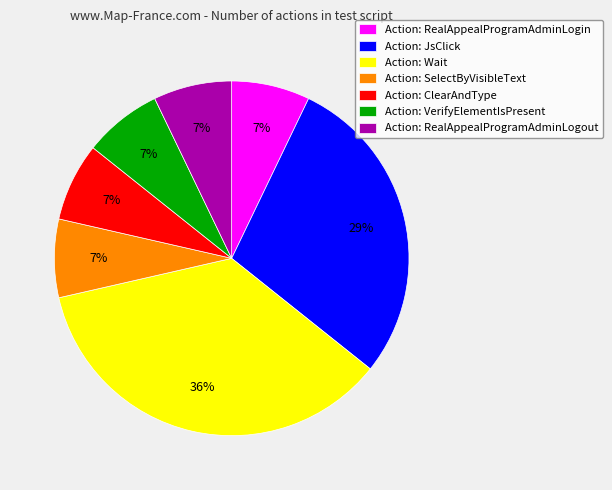

To the nearest percent, what is the average slice percentage?

14%